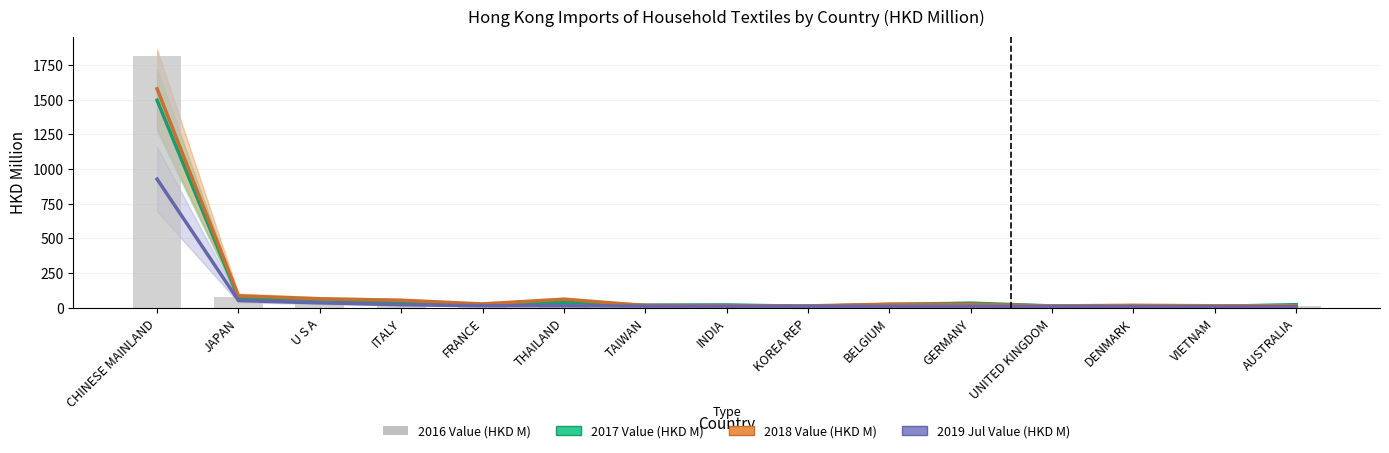

Where does the 2017 Value (HKD M) series first go above 21?

CHINESE MAINLAND